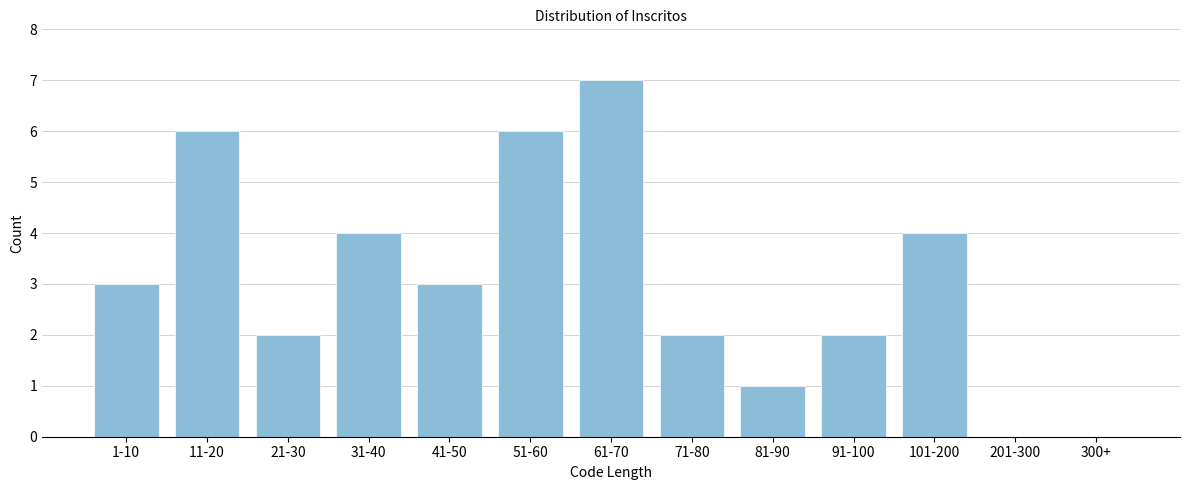

Reading right to left, extract all data points from this chart.

300+=0	201-300=0	101-200=4	91-100=2	81-90=1	71-80=2	61-70=7	51-60=6	41-50=3	31-40=4	21-30=2	11-20=6	1-10=3